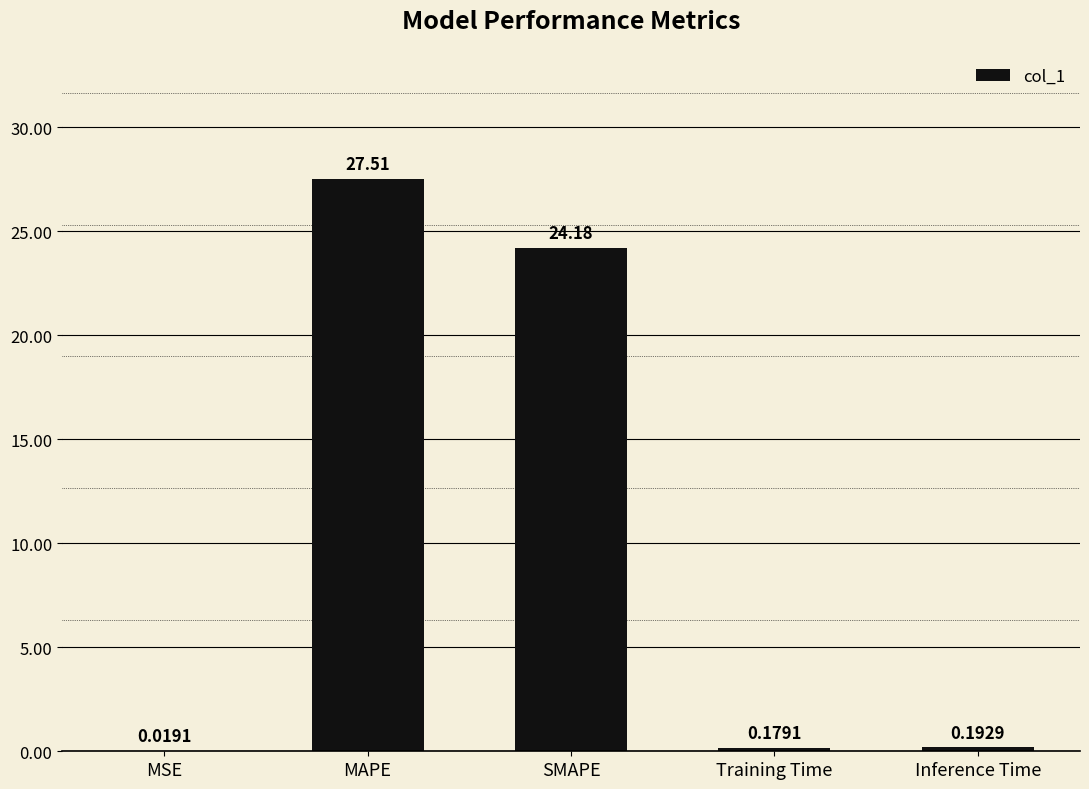

At which category does the chart reach its peak across all series?

MAPE